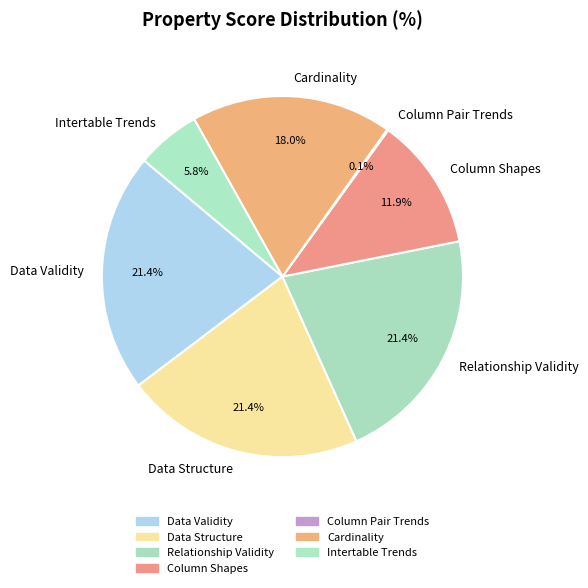

To the nearest percent, what percentage of the pie is Column Shapes?

12%